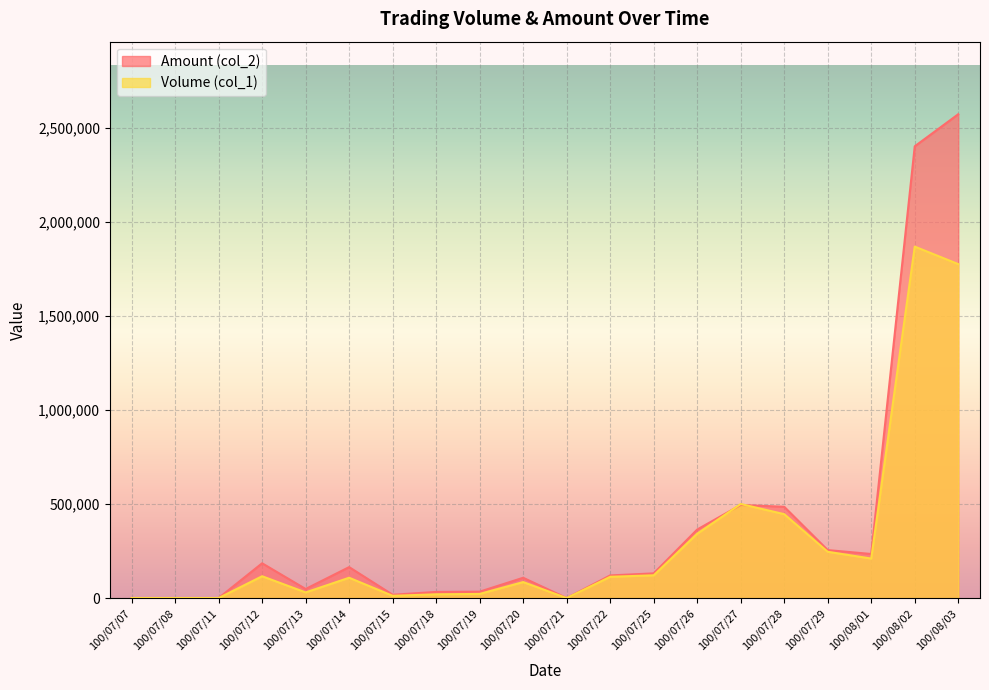

How many values in Amount (col_2) are above zero?

16